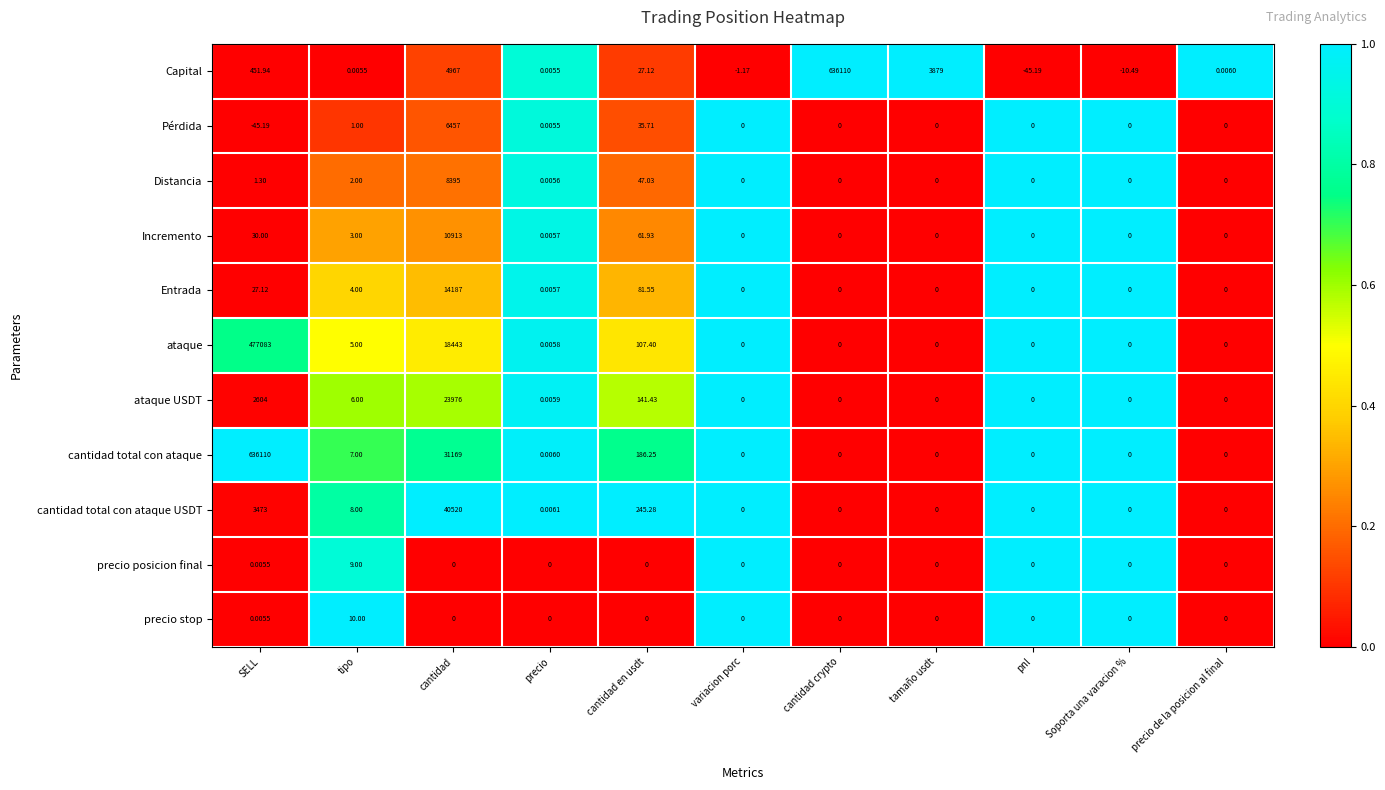

At which category is the sum across all series the highest?

SELL